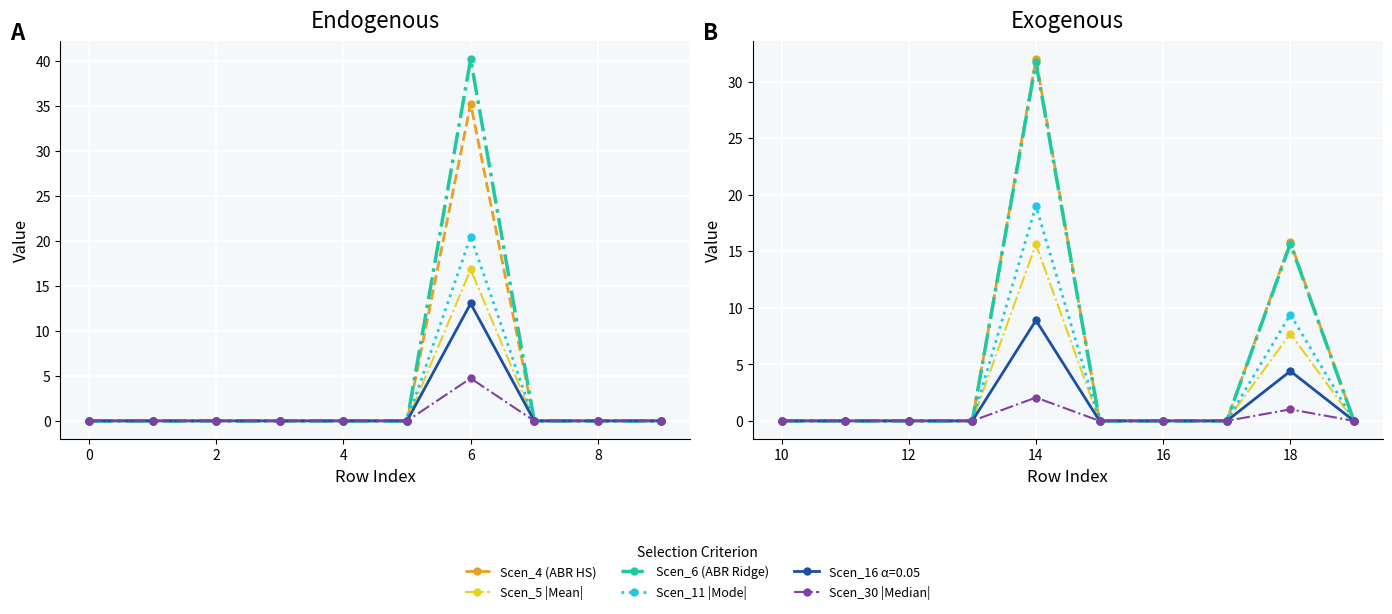

The value of Scen_5 |Mean| at 0 is 6.8. True or false?

False